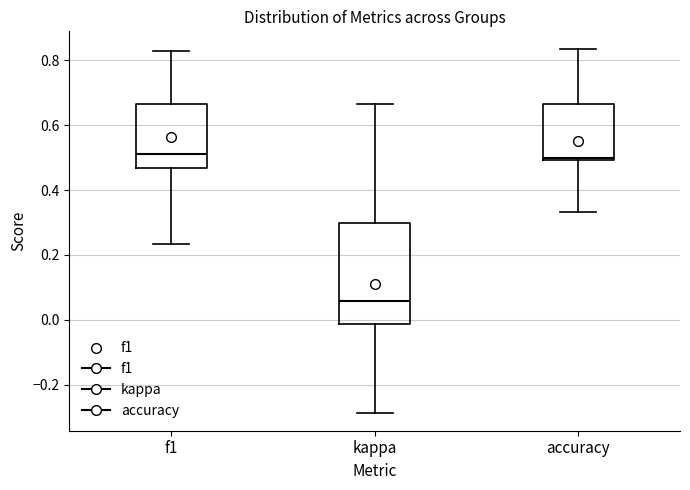

Which box is the tallest, from its lower edge to its upper edge?

kappa